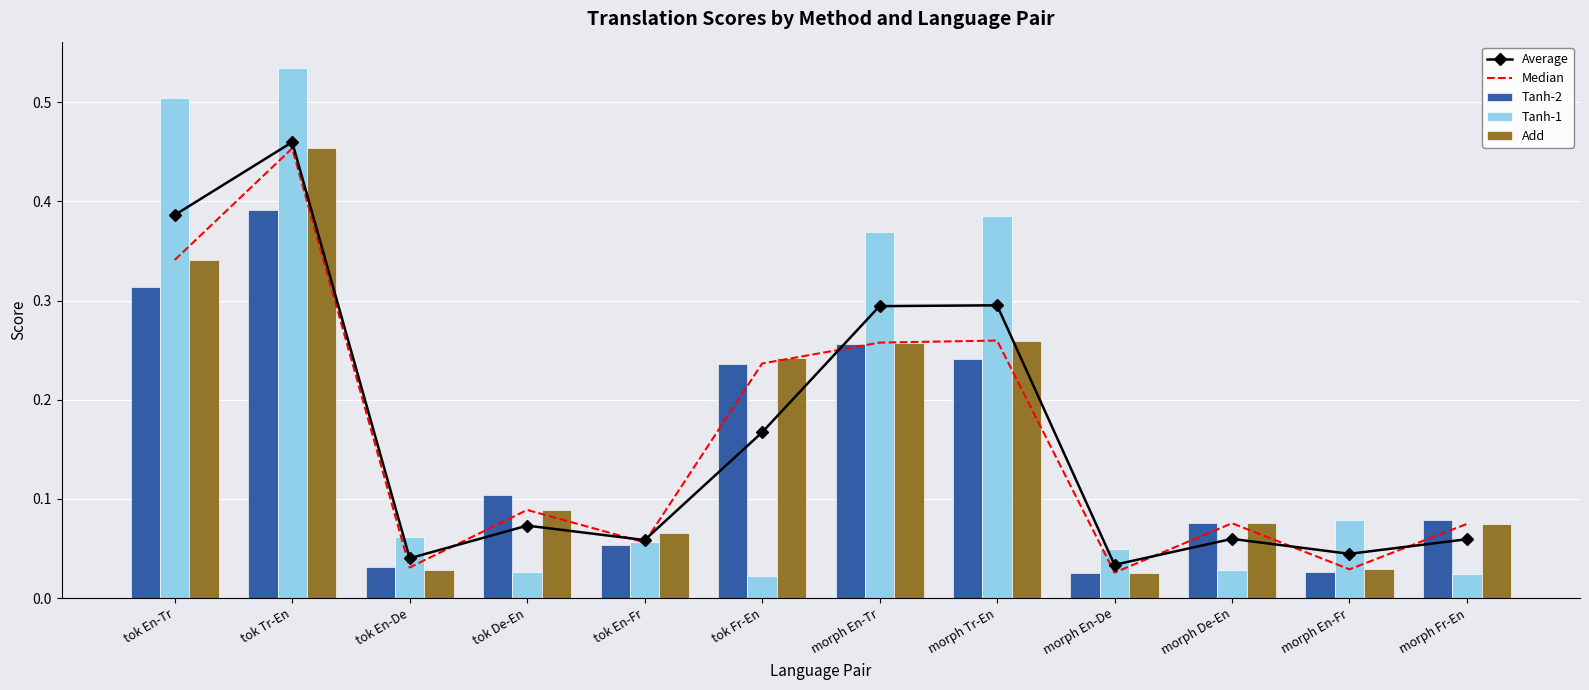

What is the difference between the maximum and second lowest values in the Tanh-2 series?

0.4